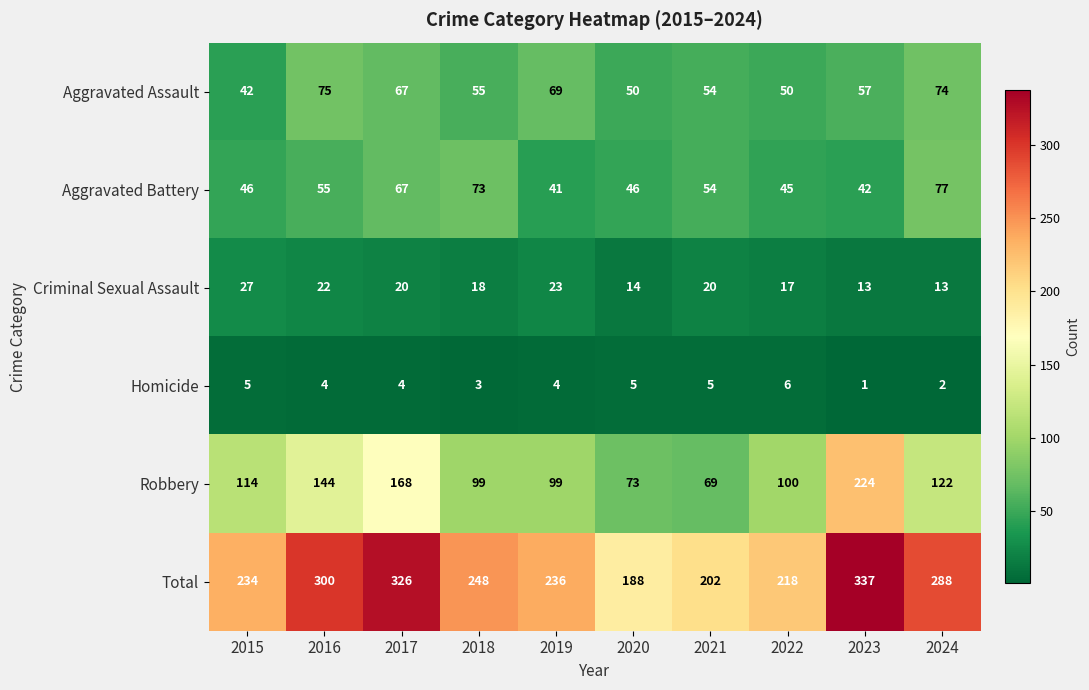

How many data points does each series have?

10